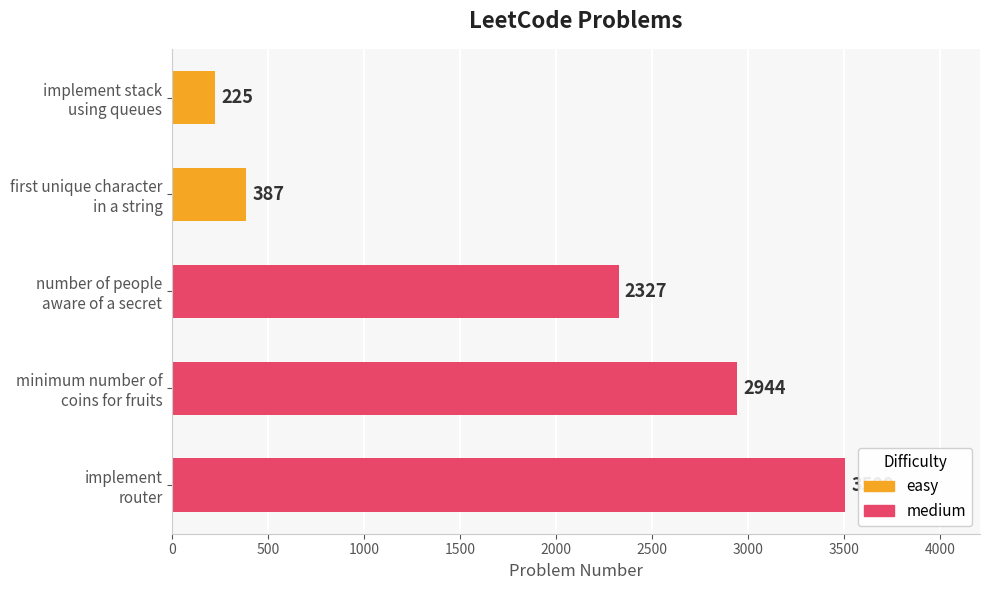

The chart shows a value of 225 at implement stack
using queues. True or false?

True